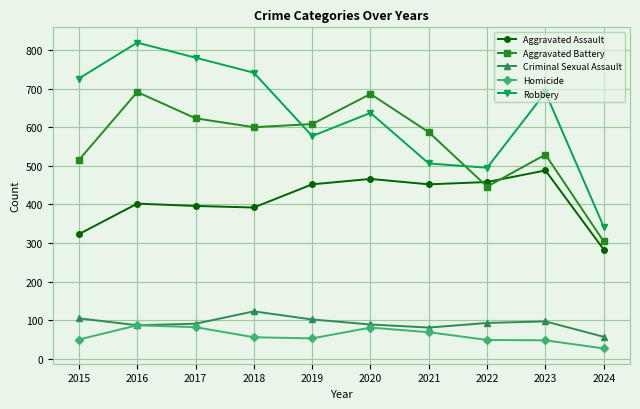

What is the sum of all Aggravated Assault values?

4112